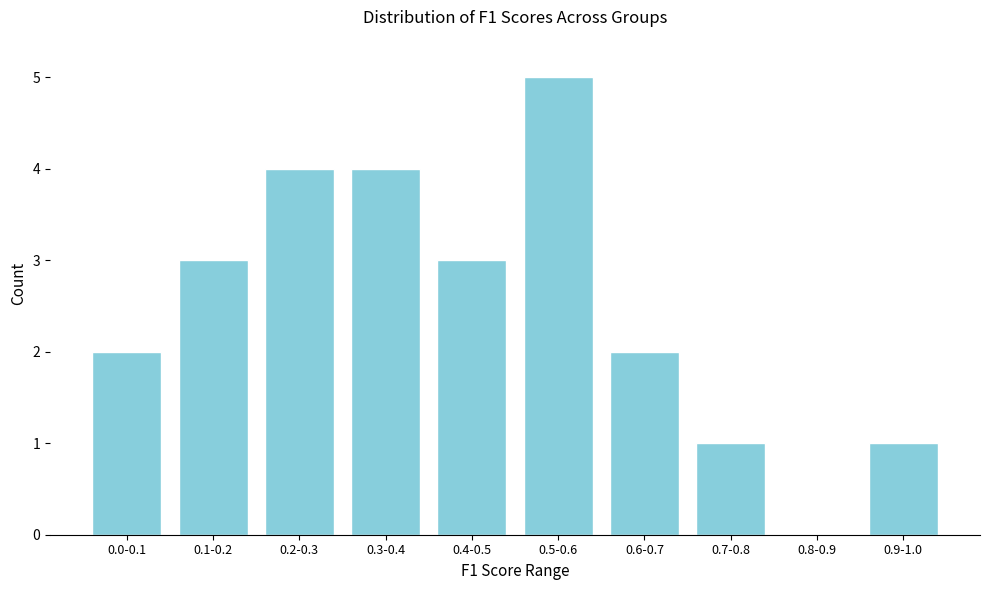

Reading left to right, list all the values displayed in this chart.

0.0-0.1=2	0.1-0.2=3	0.2-0.3=4	0.3-0.4=4	0.4-0.5=3	0.5-0.6=5	0.6-0.7=2	0.7-0.8=1	0.8-0.9=0	0.9-1.0=1